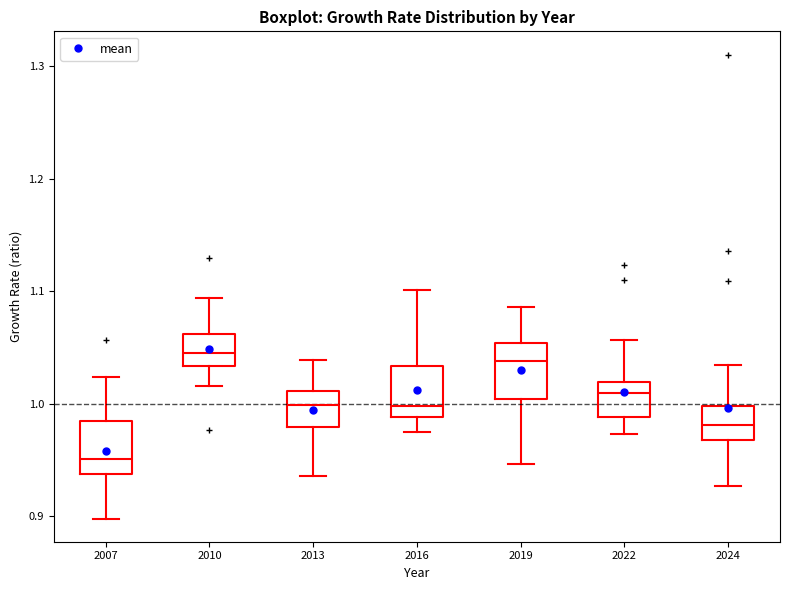

Reading left to right, transcribe this box plot: for each box, give where its median line is, the range the box spans, and where its two whiskers end, as read against the y-axis. The values are not printed on the chart, so give them approximately, as read against the axis.

2007: median 0.95, box 0.94 to 0.98, whiskers 0.90 to 1.02
2010: median 1.05, box 1.03 to 1.06, whiskers 1.02 to 1.09
2013: median 1.00, box 0.98 to 1.01, whiskers 0.94 to 1.04
2016: median 1.00, box 0.99 to 1.03, whiskers 0.97 to 1.10
2019: median 1.04, box 1.00 to 1.05, whiskers 0.95 to 1.09
2022: median 1.01, box 0.99 to 1.02, whiskers 0.97 to 1.06
2024: median 0.98, box 0.97 to 1.00, whiskers 0.93 to 1.03